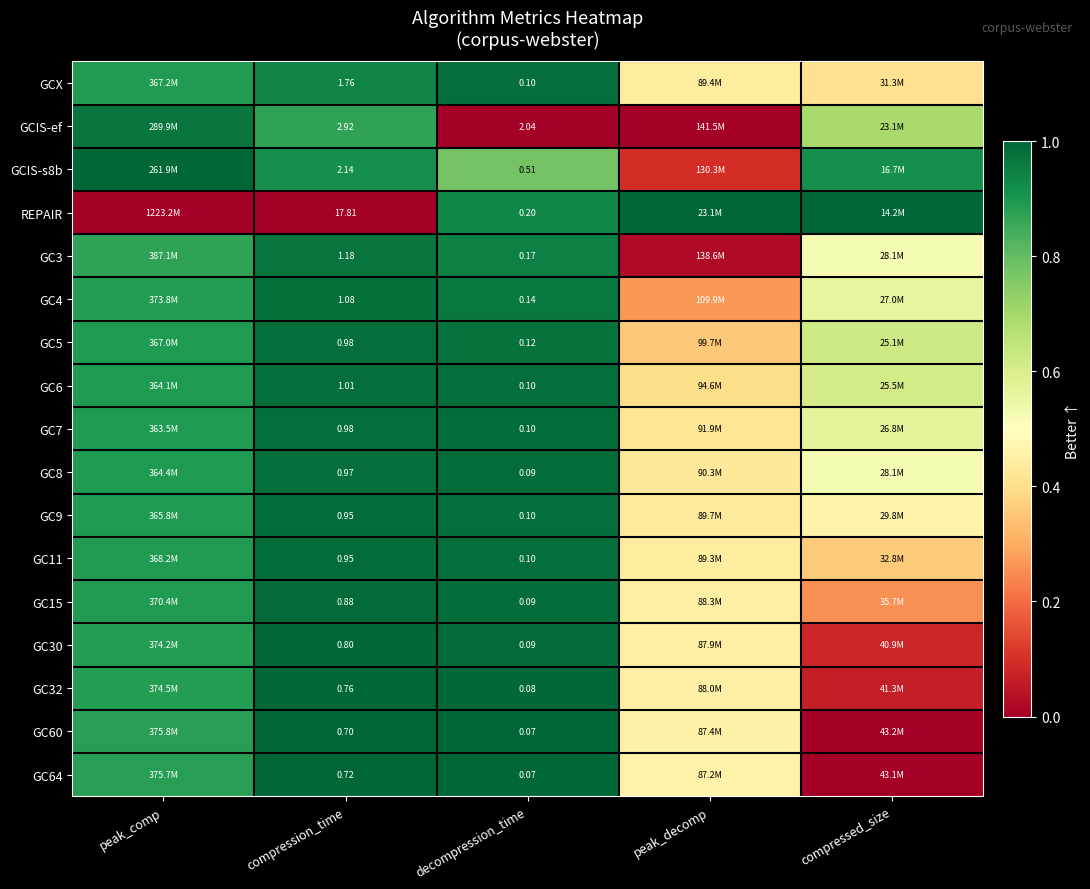

How many series are shown in this chart?

17